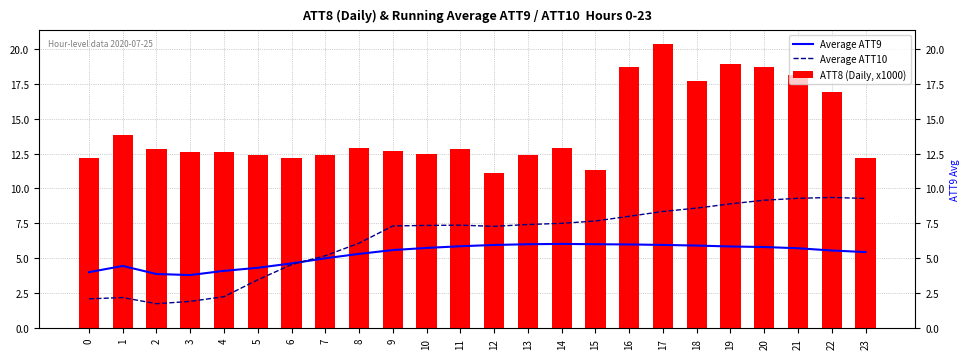

Which series has the widest spread of values?

ATT8 (Daily, x1000)